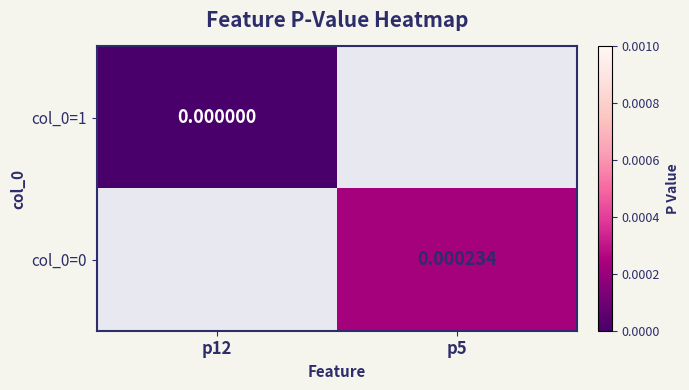

Which label corresponds to the largest value in the chart?

p5